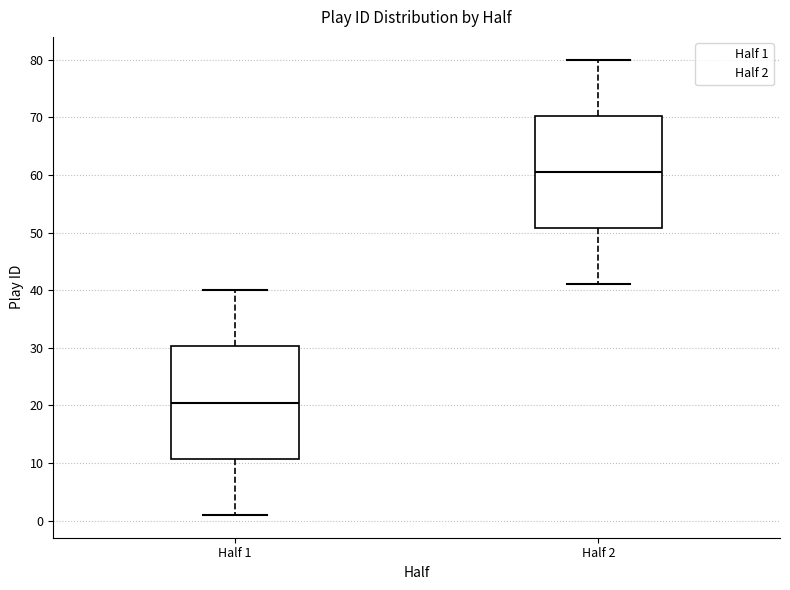

Which box's median line is the lowest?

Half 1